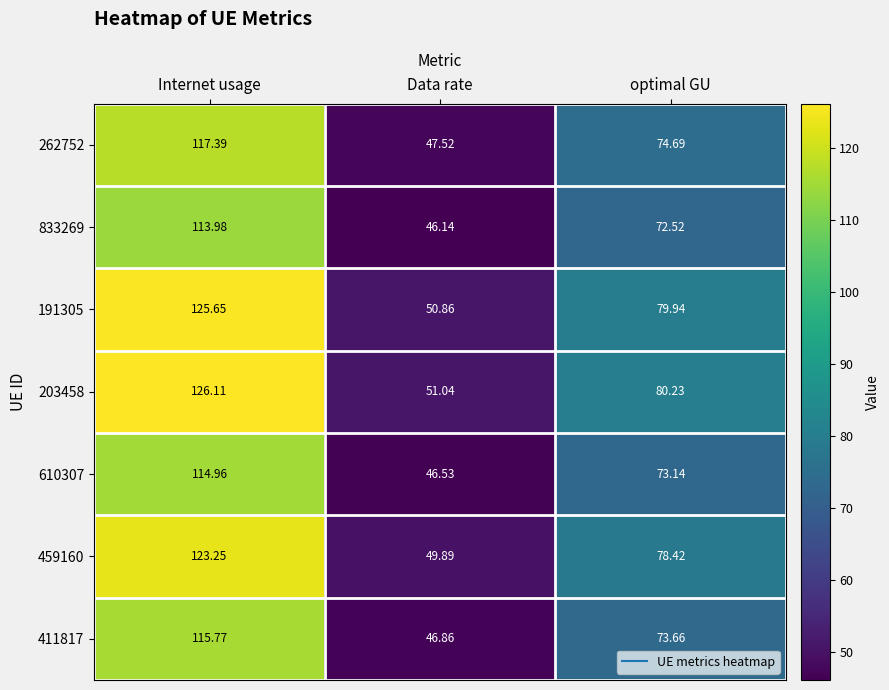

How many series are shown in this chart?

7